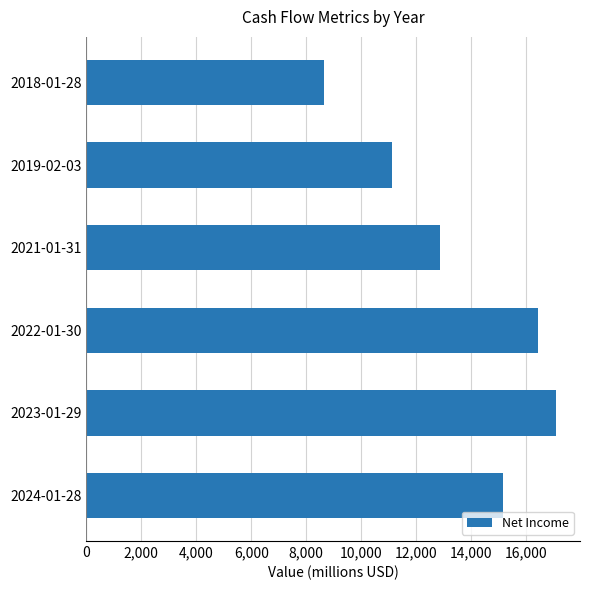

List the labels in order of value, smallest first.

2018-01-28, 2019-02-03, 2021-01-31, 2024-01-28, 2022-01-30, 2023-01-29